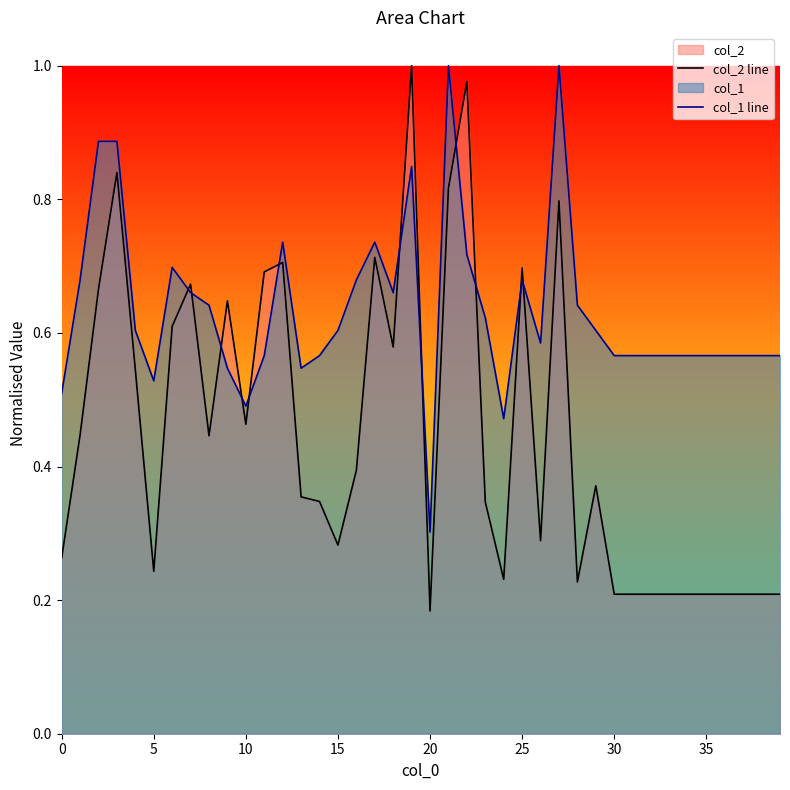

What is the highest value of the col_2 line series?

1.0